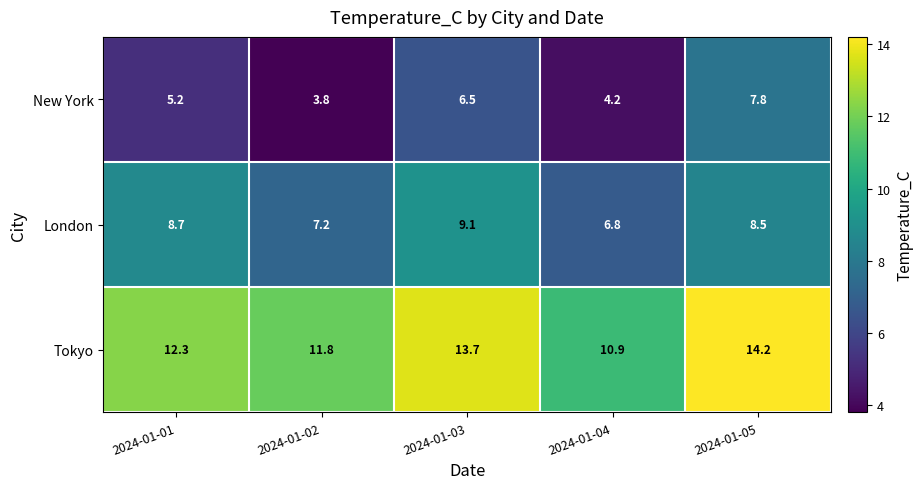

Reading left to right, list all the values displayed in this chart.

New York: 5.2	3.8	6.5	4.2	7.8
London: 8.7	7.2	9.1	6.8	8.5
Tokyo: 12.3	11.8	13.7	10.9	14.2